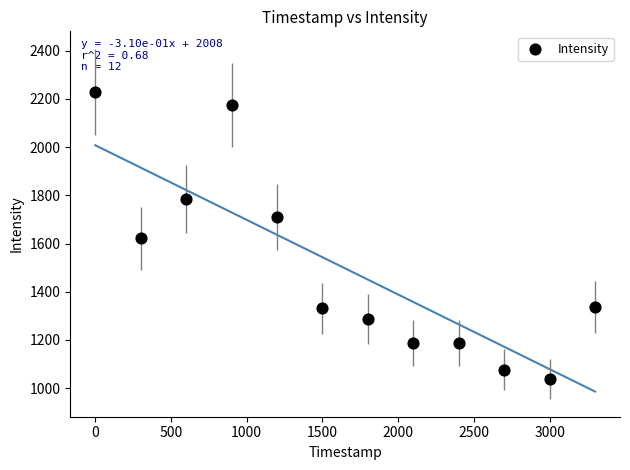

What is the average X value?

1650.0